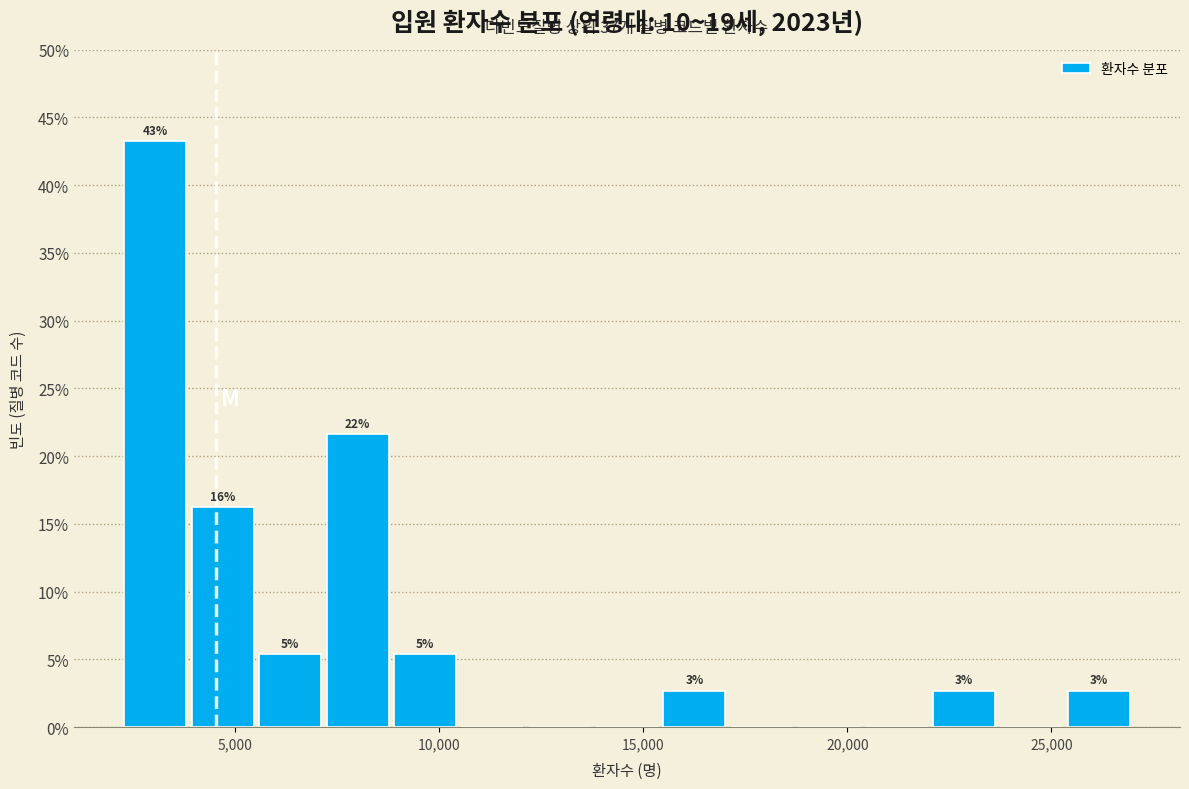

Around what value on the x-axis is the tallest bar? Give the approximate position of its centre, as read against the axis.

3000